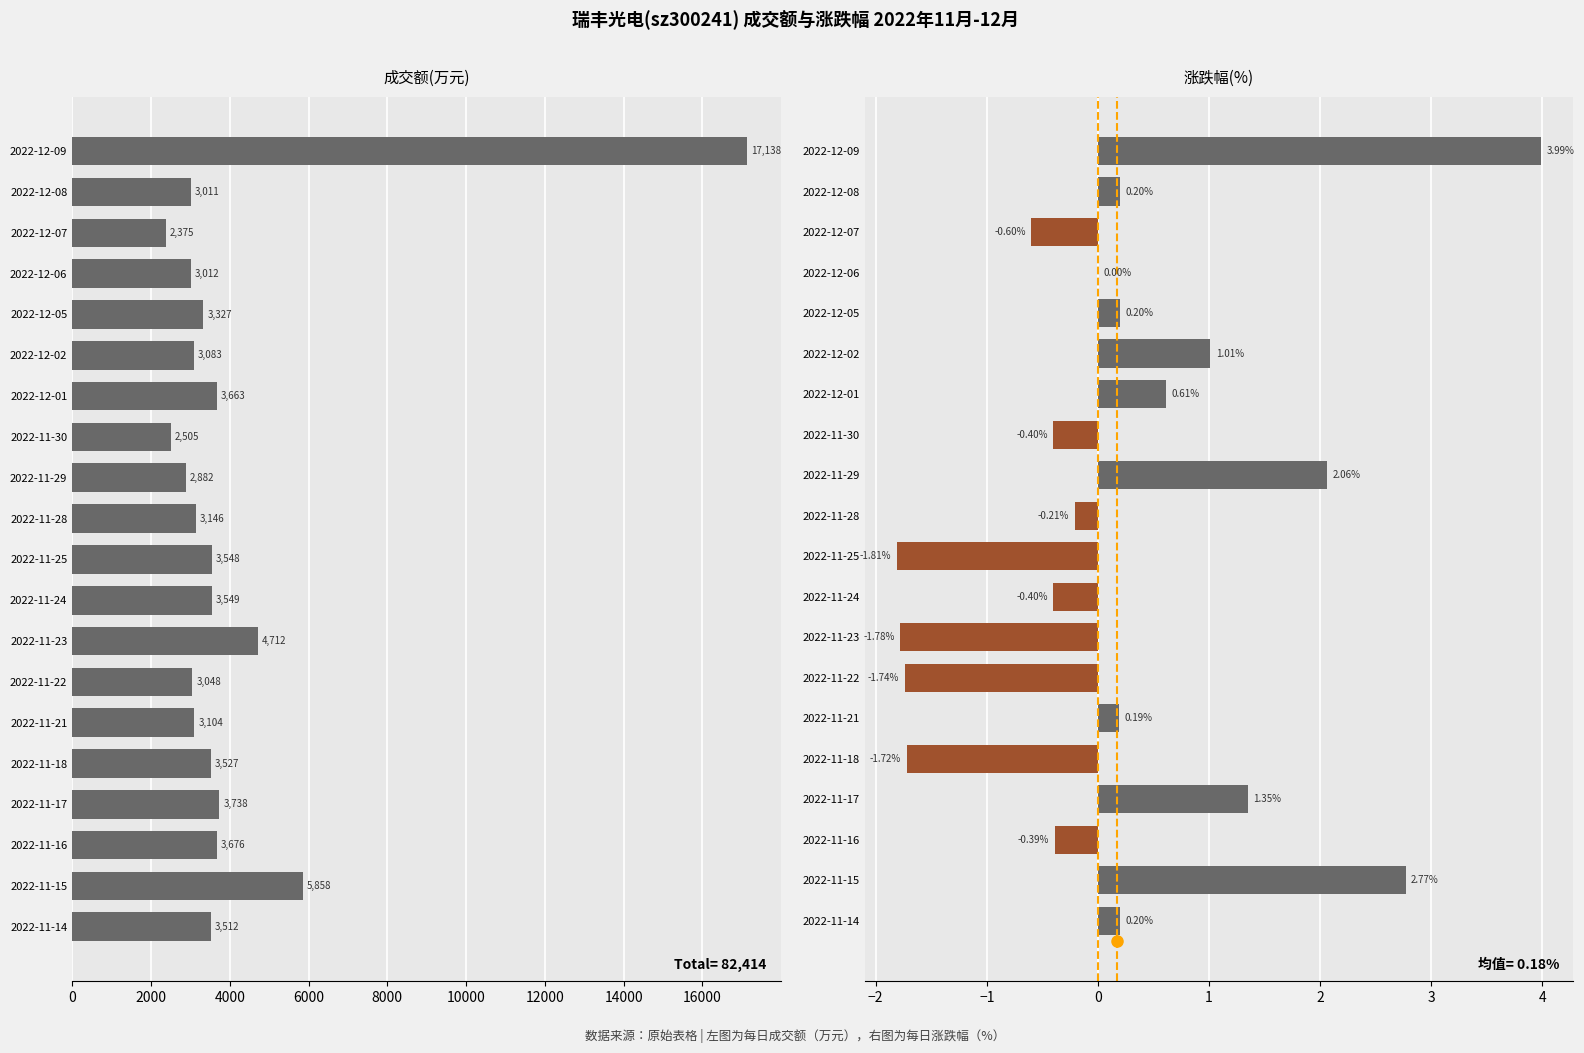

True or false: 涨跌幅% has a value of 1.4 at 2022-11-29.

False